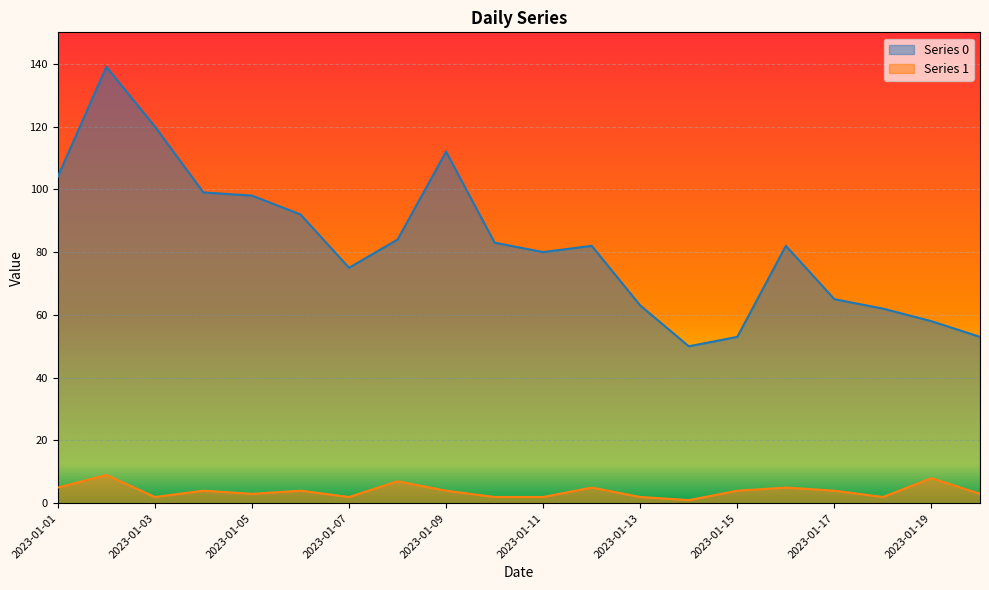

Which label corresponds to the largest value in the chart?

2023-01-02